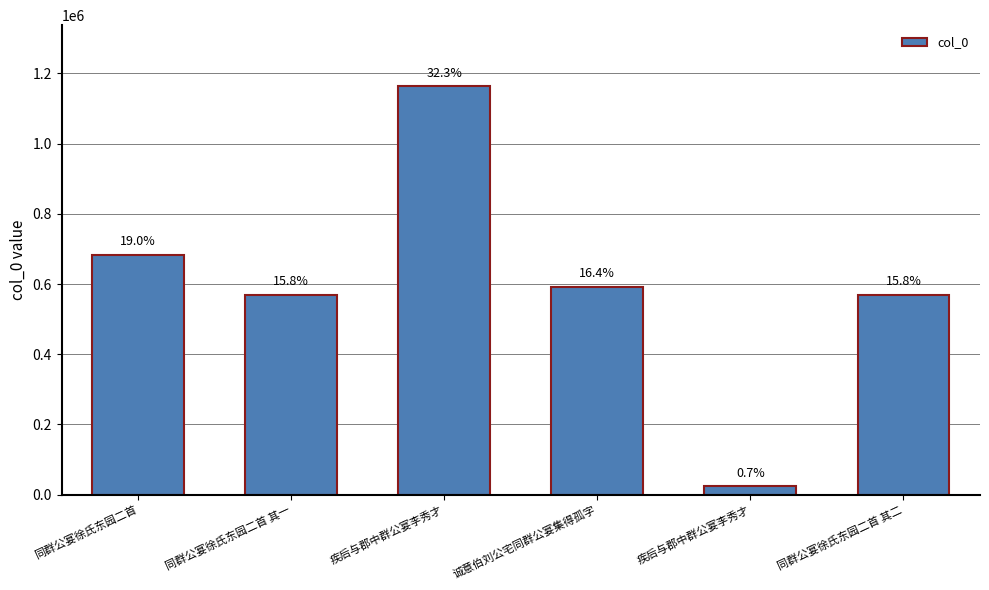

What is the sum of all values?

3601773